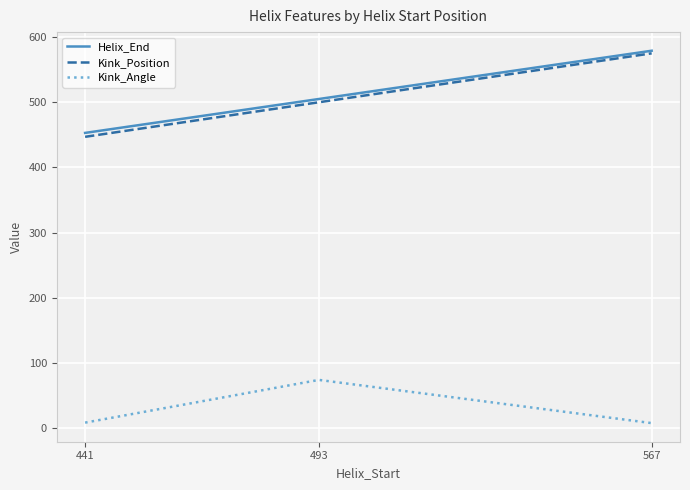

Is it true that Kink_Angle equals 8.7 at 441?

True